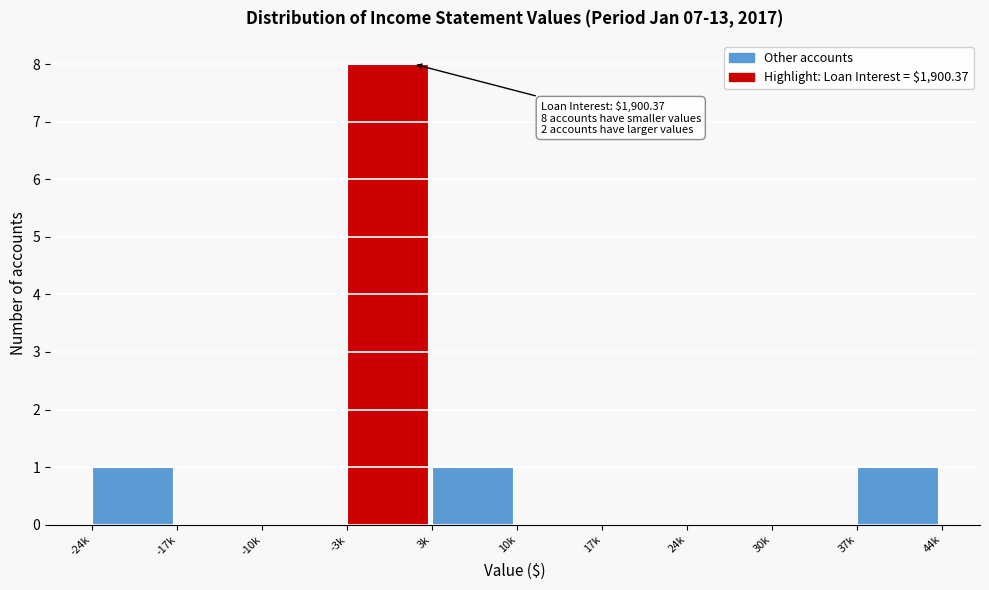

Reading right to left, what are all the values shown in this chart?

37k=1	30k=0	24k=0	17k=0	10k=0	3k=1	-3k=8	-10k=0	-17k=0	-24k=1